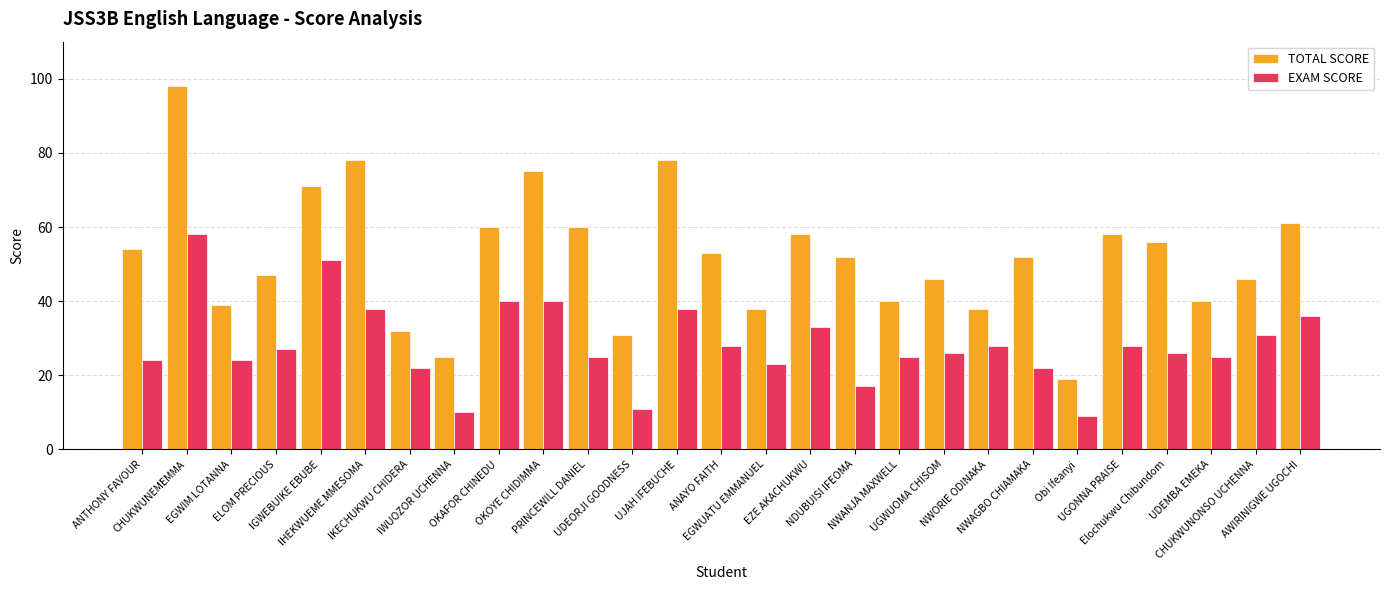

Rank the series by their maximum value, from lowest to highest.

EXAM SCORE, TOTAL SCORE